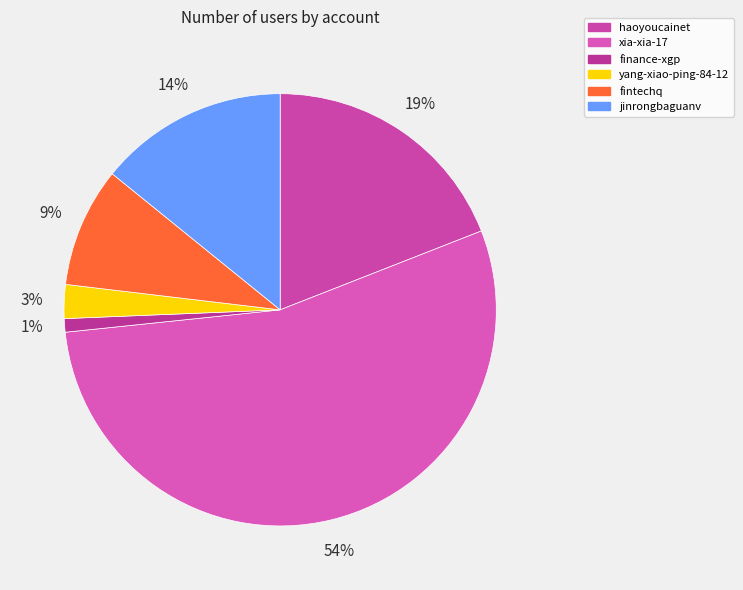

To the nearest percent, what percentage of the pie is yang-xiao-ping-84-12?

3%